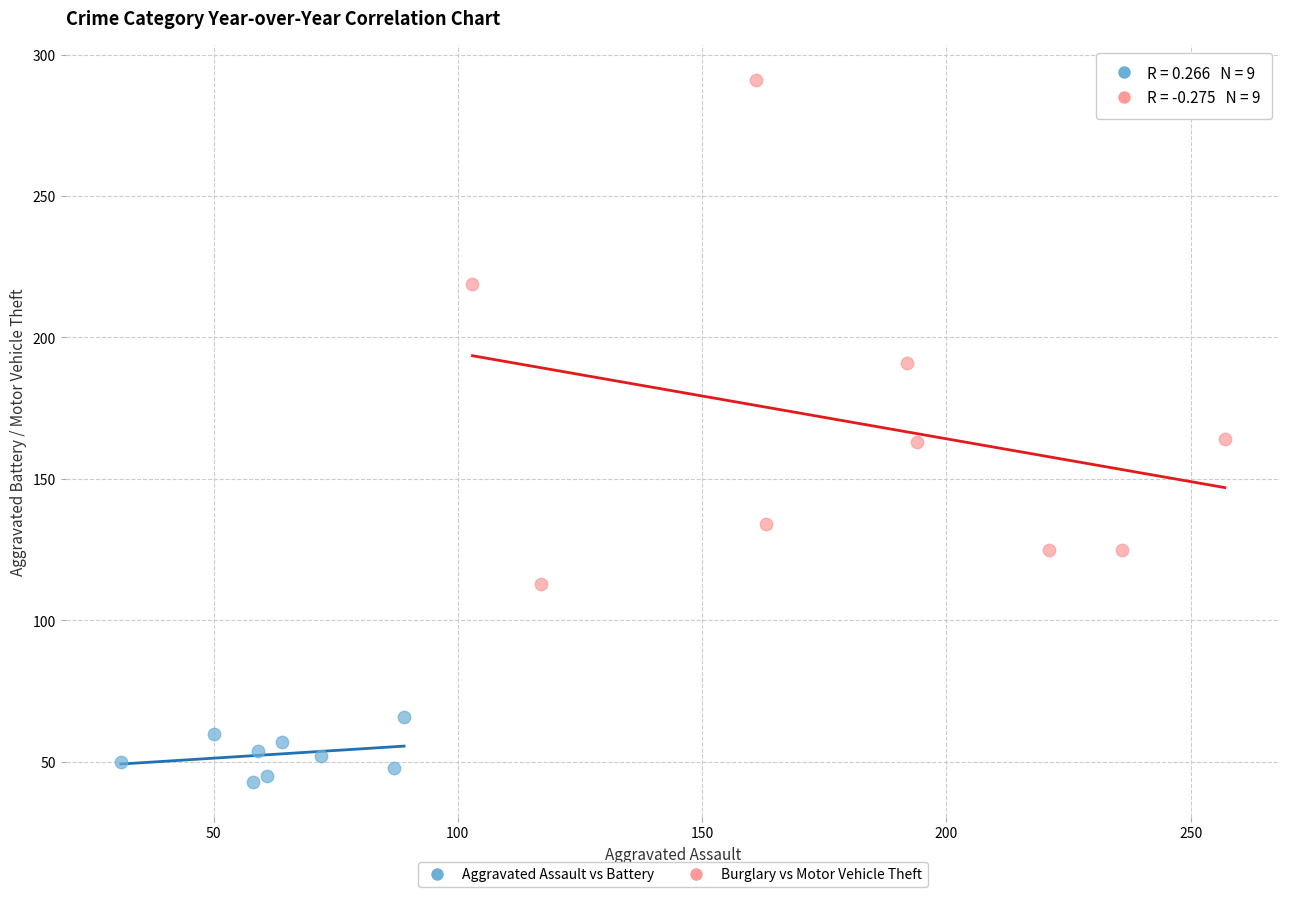

Which series contains the highest Y value?

Burglary vs Motor Vehicle Theft